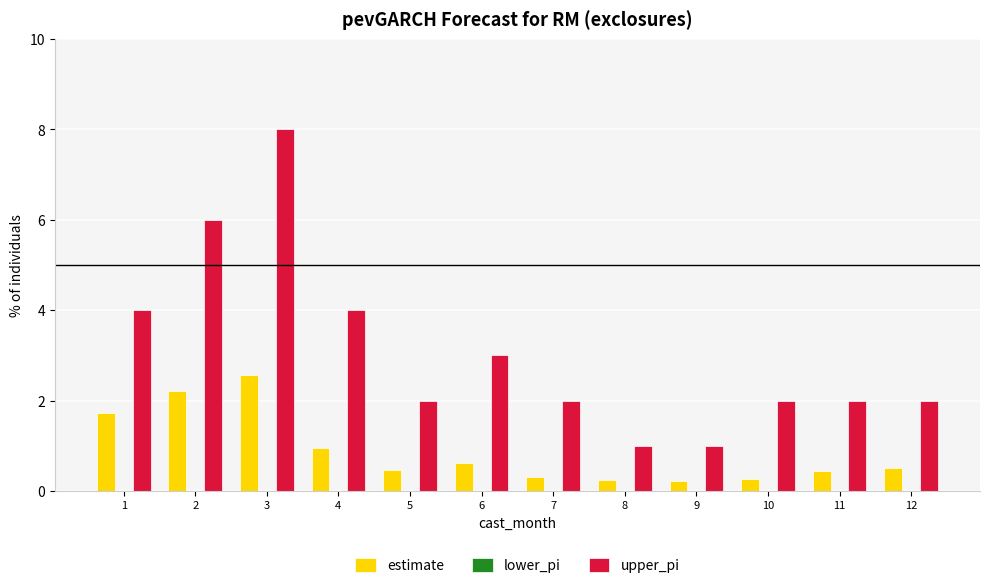

Rank the series by their maximum value, from lowest to highest.

estimate, upper_pi